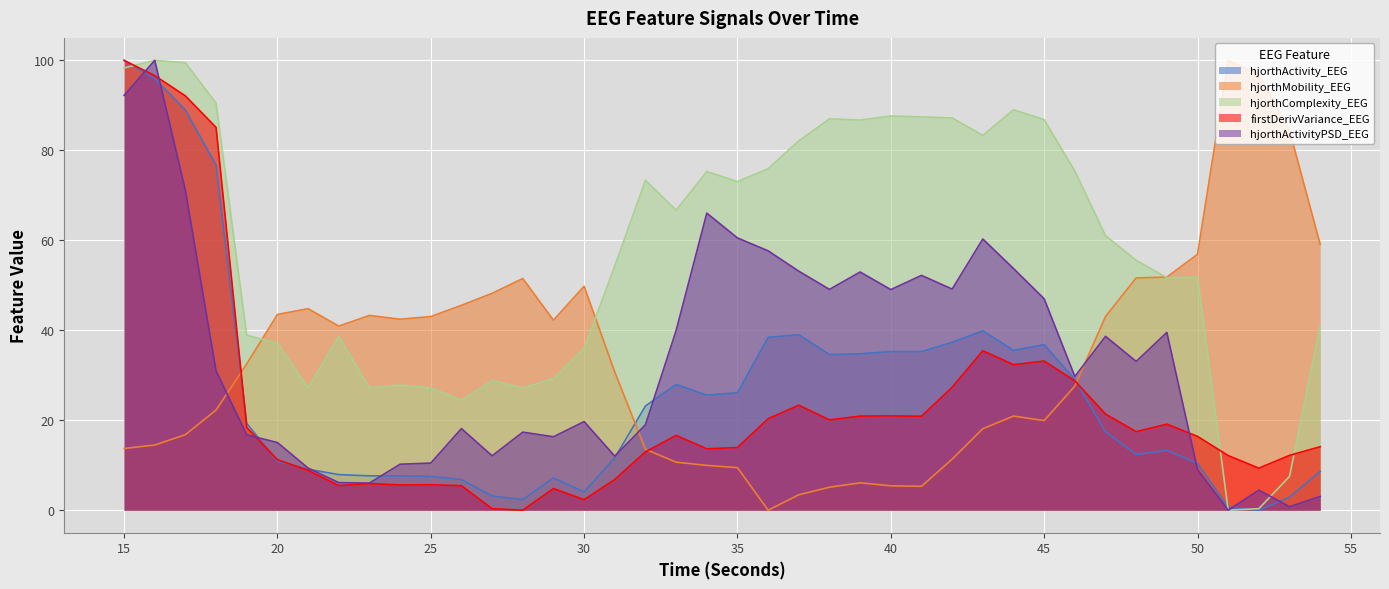

Reading left to right, extract all data points from this chart.

hjorthActivity_EEG: 15=100.0	16=95.9	17=89.0	18=76.7	19=19.3	20=10.9	21=9.1	22=7.9	23=7.6	24=7.6	25=7.5	26=6.8	27=3.2	28=2.4	29=7.2	30=4.0	31=11.7	32=23.2	33=27.9	34=25.6	35=26.1	36=38.4	37=39.0	38=34.6	39=34.8	40=35.3	41=35.3	42=37.3	43=39.9	44=35.5	45=36.8	46=29.0	47=17.4	48=12.4	49=13.3	50=10.4	51=0.7	52=0.0	53=2.9	54=8.6
hjorthMobility_EEG: 15=13.7	16=14.5	17=16.8	18=22.3	19=32.5	20=43.5	21=44.8	22=40.9	23=43.3	24=42.5	25=43.0	26=45.5	27=48.2	28=51.5	29=42.2	30=49.8	31=30.7	32=13.5	33=10.7	34=10.0	35=9.5	36=0.0	37=3.4	38=5.1	39=6.1	40=5.4	41=5.3	42=11.4	43=18.1	44=20.9	45=19.9	46=27.6	47=43.0	48=51.6	49=51.8	50=56.9	51=100.0	52=96.9	53=84.4	54=59.1
hjorthComplexity_EEG: 15=98.3	16=100.0	17=99.5	18=90.5	19=38.9	20=37.2	21=27.2	22=38.7	23=27.2	24=27.8	25=27.2	26=24.5	27=28.8	28=27.2	29=29.3	30=35.9	31=54.3	32=73.3	33=66.7	34=75.3	35=73.0	36=75.9	37=82.1	38=87.0	39=86.7	40=87.6	41=87.4	42=87.2	43=83.3	44=89.0	45=86.8	46=75.4	47=61.0	48=55.6	49=51.7	50=51.8	51=0.0	52=0.3	53=7.5	54=41.0
firstDerivVariance_EEG: 15=100.0	16=96.6	17=92.1	18=85.1	19=18.4	20=11.2	21=8.9	22=5.5	23=5.9	24=5.6	25=5.7	26=5.4	27=0.3	28=0.0	29=4.8	30=2.3	31=6.8	32=13.0	33=16.6	34=13.6	35=13.9	36=20.3	37=23.3	38=20.1	39=20.9	40=21.0	41=20.9	42=27.3	43=35.4	44=32.4	45=33.2	46=28.8	47=21.4	48=17.5	49=19.1	50=16.4	51=12.1	52=9.3	53=12.2	54=14.1
hjorthActivityPSD_EEG: 15=92.2	16=100.0	17=71.1	18=31.0	19=16.7	20=15.0	21=9.4	22=6.1	23=6.0	24=10.2	25=10.5	26=18.1	27=12.1	28=17.4	29=16.3	30=19.7	31=12.0	32=19.0	33=39.9	34=66.0	35=60.5	36=57.7	37=53.1	38=49.1	39=53.0	40=49.0	41=52.2	42=49.2	43=60.3	44=53.7	45=47.0	46=29.7	47=38.7	48=33.1	49=39.5	50=9.0	51=0.0	52=4.5	53=0.8	54=3.1